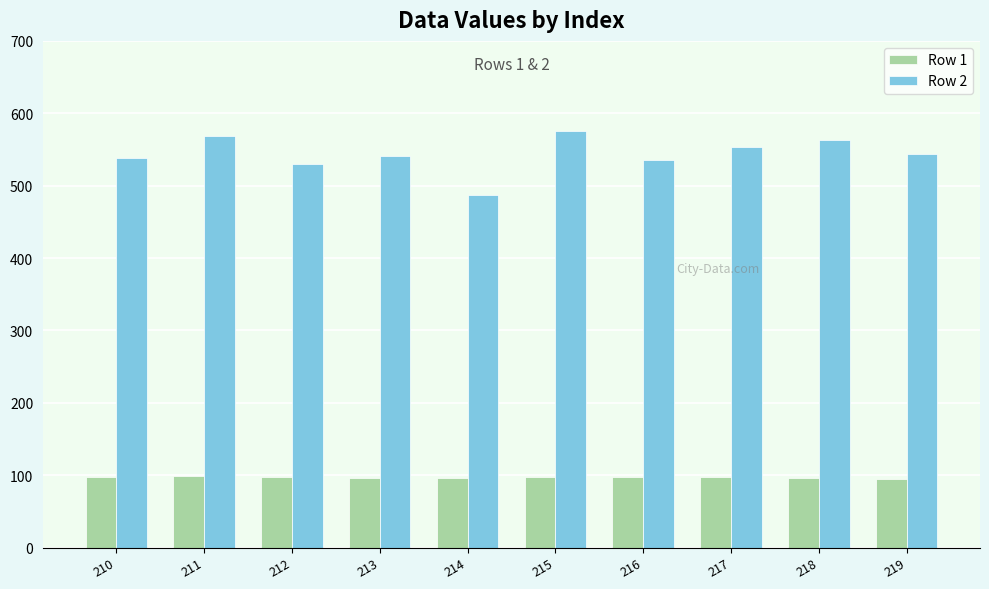

Which series has the widest spread of values?

Row 2